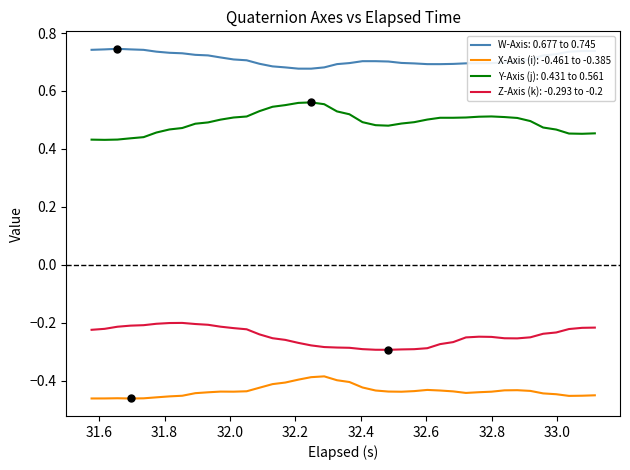

Which series has the largest total across all categories?

W-Axis: 0.677 to 0.745